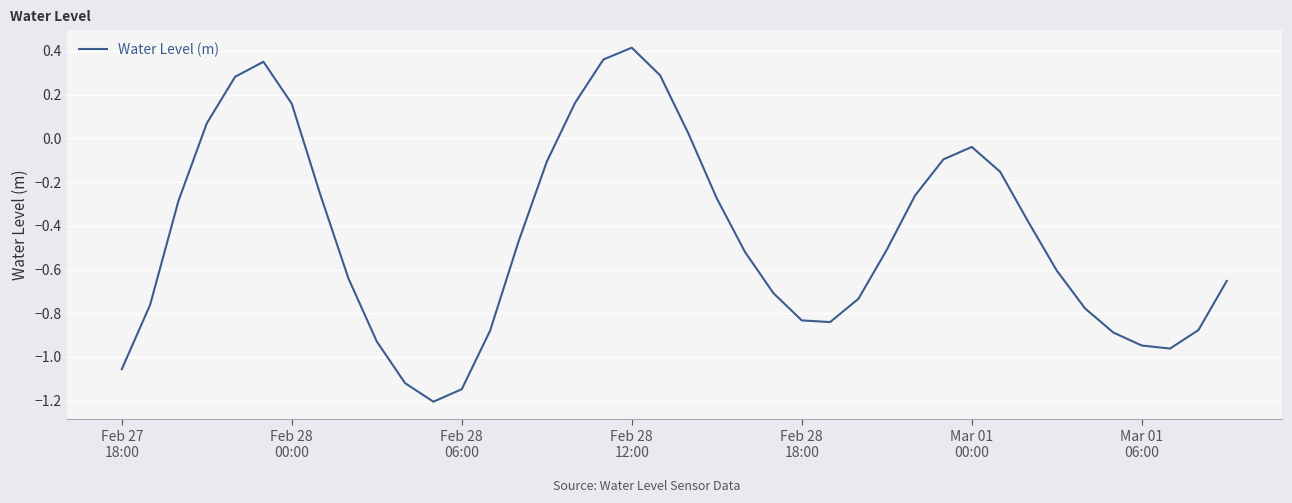

How many lines are shown in the chart?

1